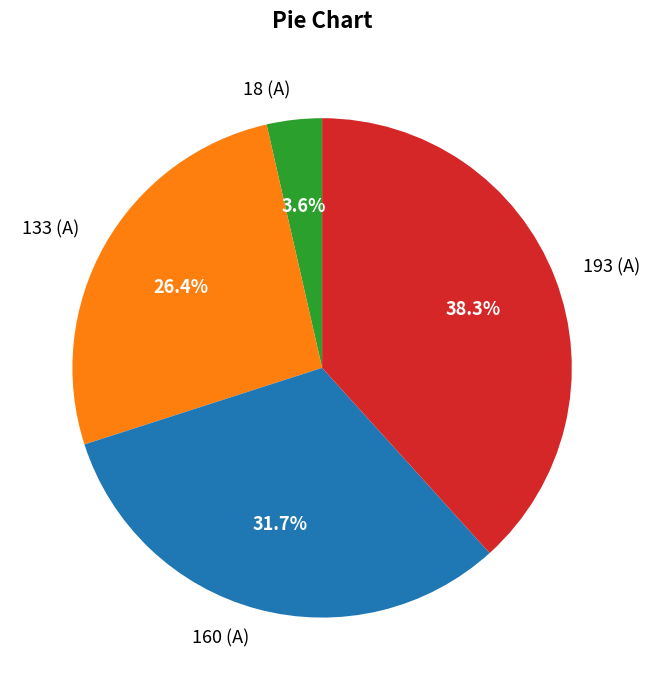

What portion of the pie excludes 133 (A)?

73.6%